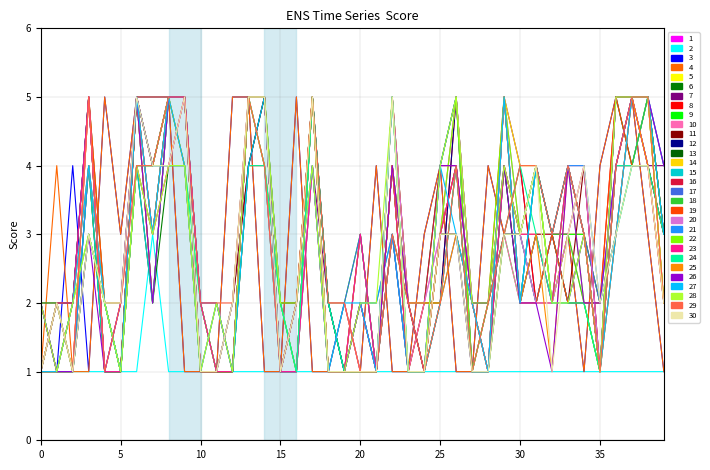

Which category has the highest value across all series?

6